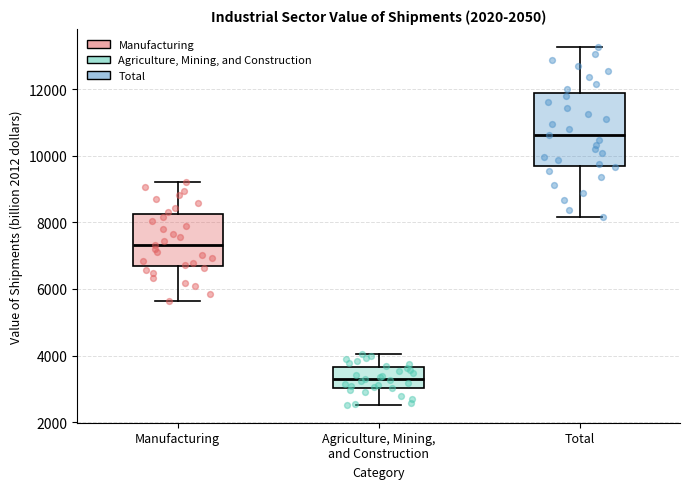

Which box is the tallest, from its lower edge to its upper edge?

Total